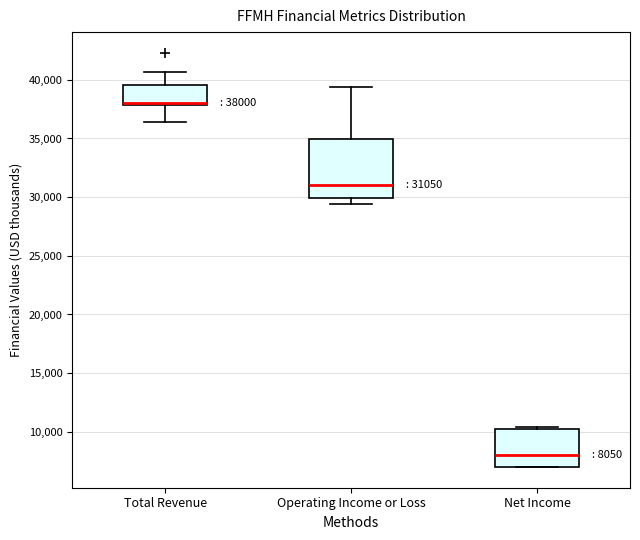

Comparing the boxes themselves (not the whiskers), which one is the tallest?

Operating Income or Loss